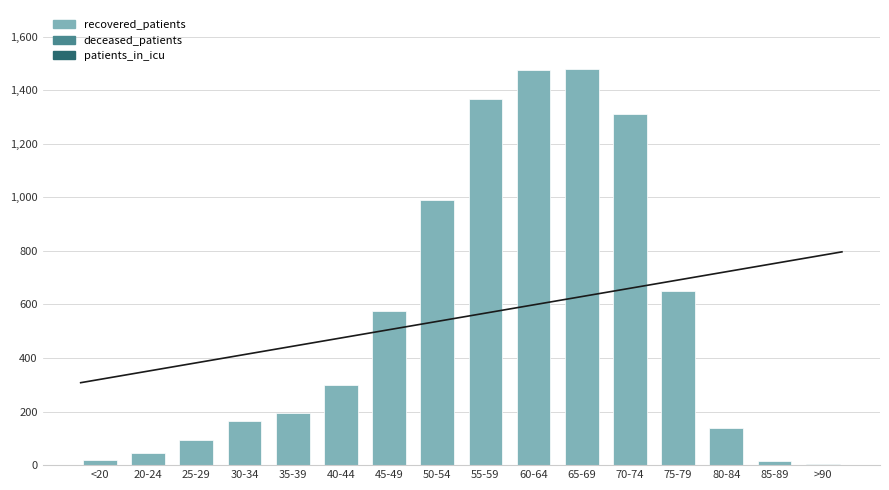

The value of deceased_patients at 60-64 is 451. True or false?

True